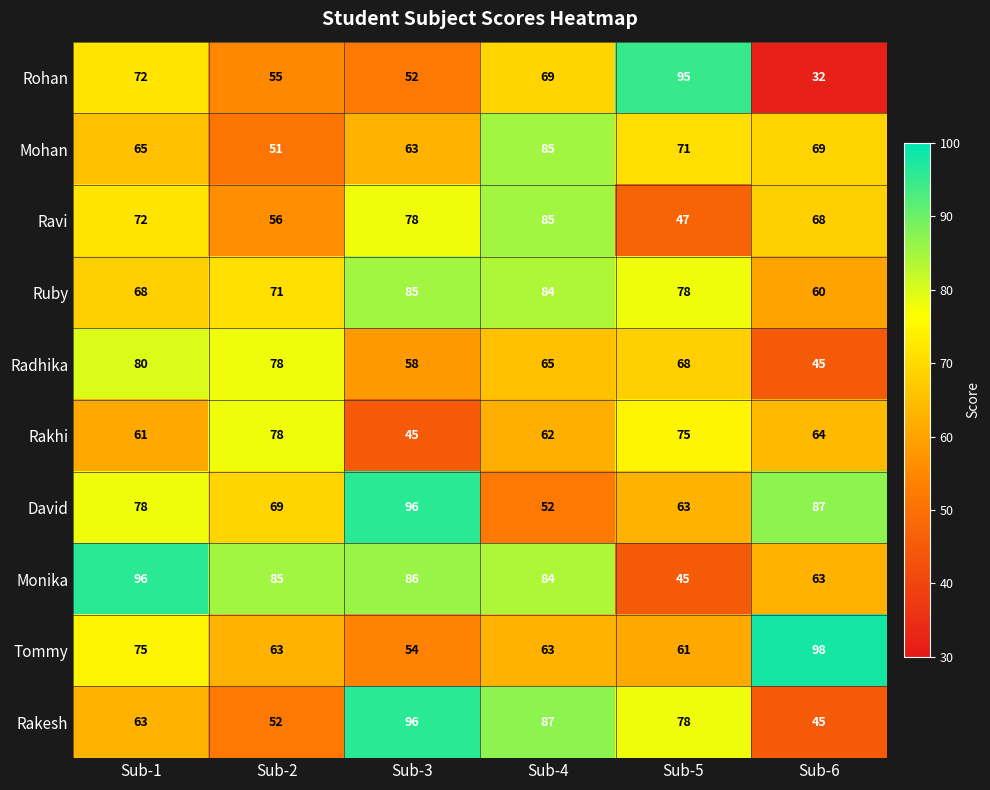

True or false: Ravi has a value of 103 at Sub-1.

False